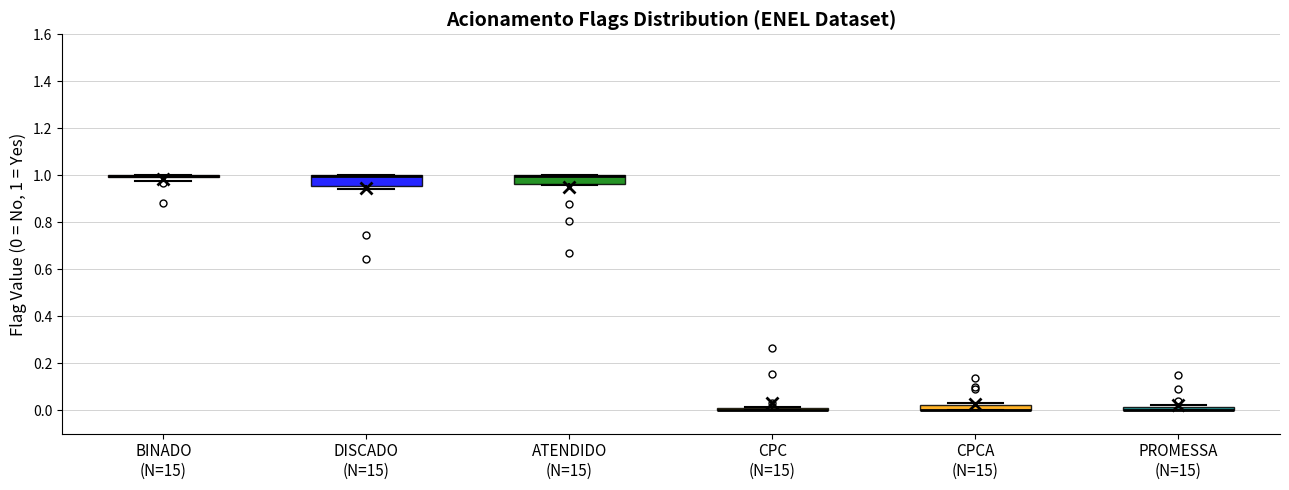

Where is the upper edge of the box for PROMESSA (N=15) on the y-axis? The values are not printed on the chart, so give them approximately, as read against the axis.

0.02